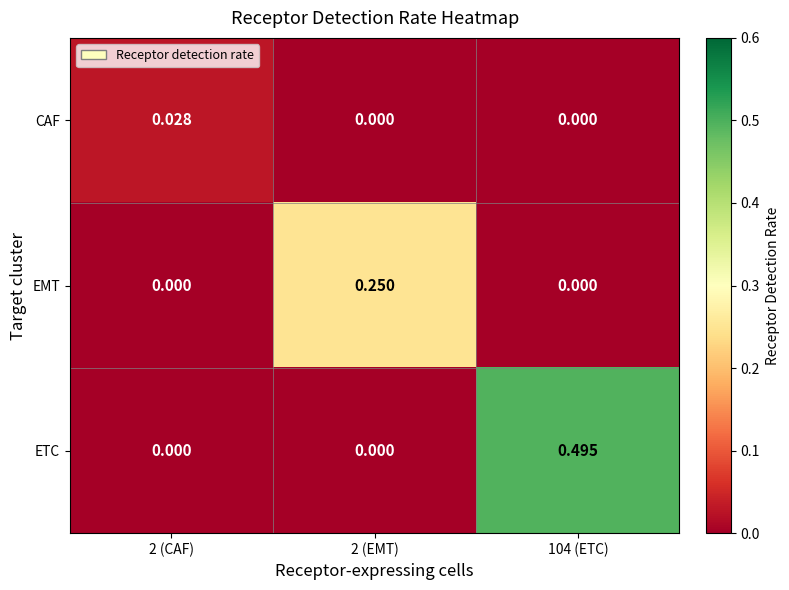

Which series has the largest total across all categories?

ETC